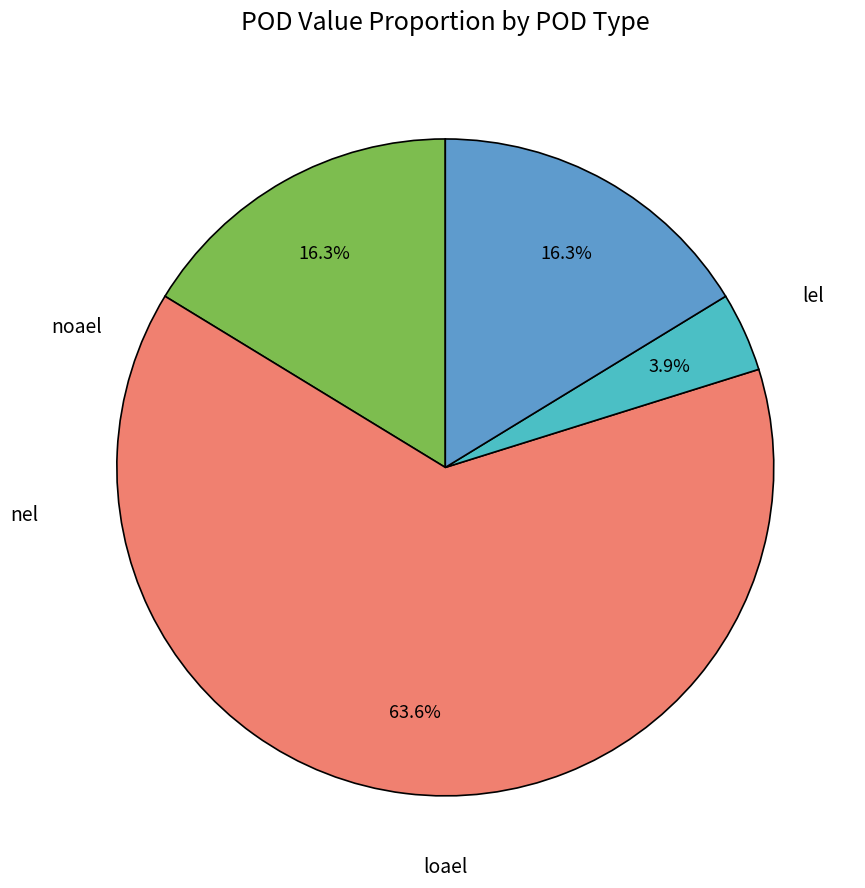

Rank the categories by value from lowest to highest.

nel, lel, noael, loael